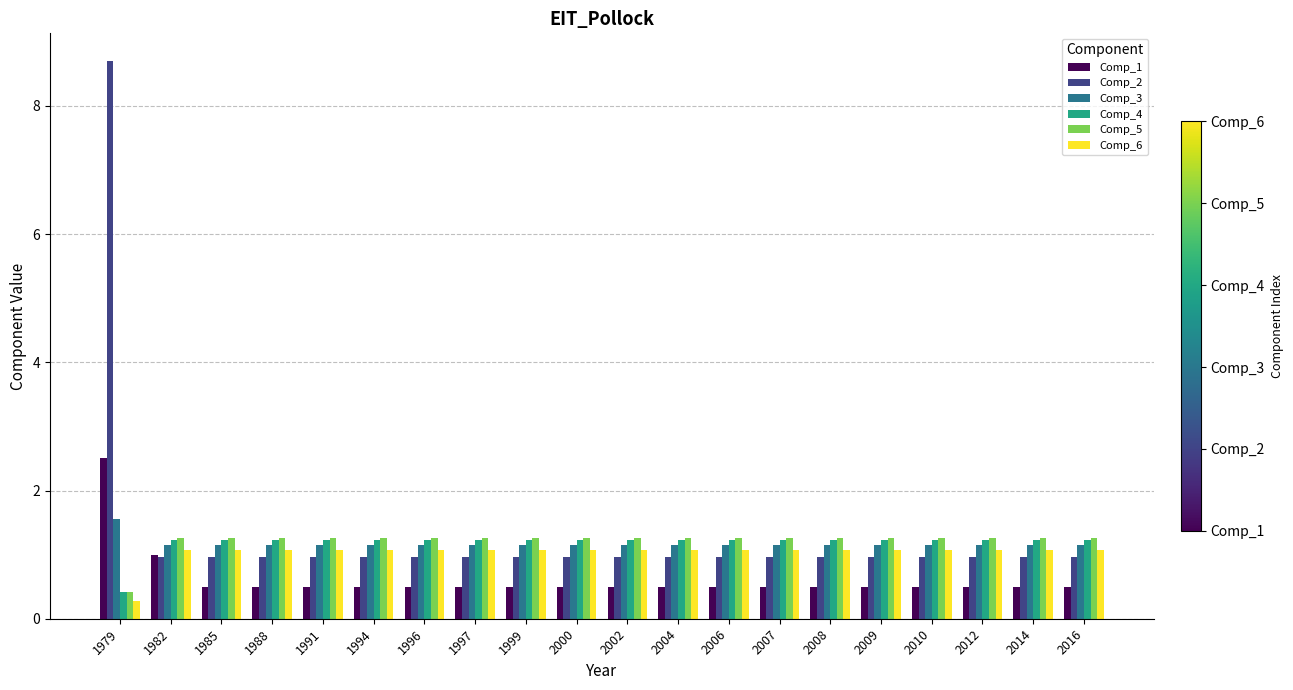

What is the spread (max minus min) of values at 2014?

0.8